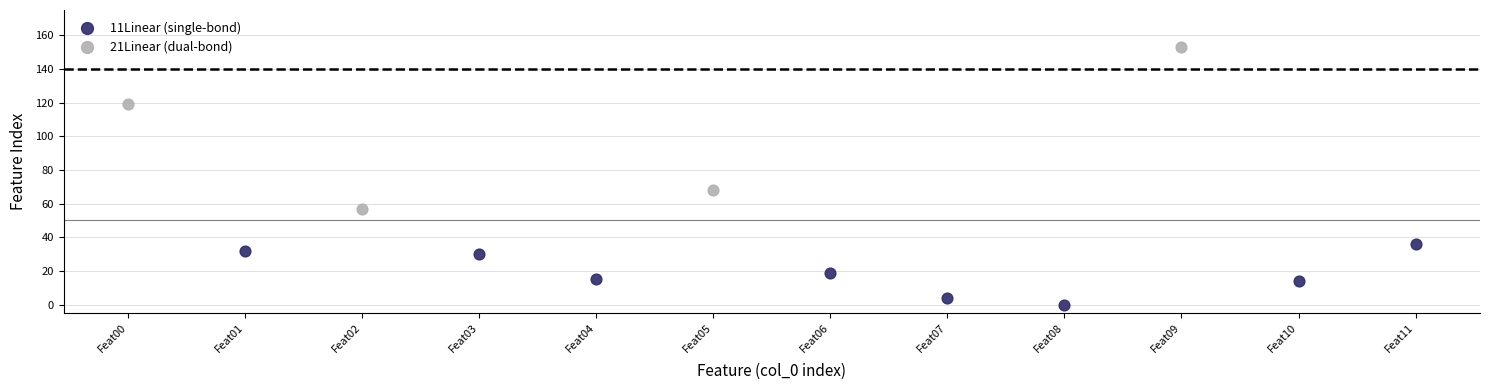

Which series contains the highest Y value?

21Linear (dual-bond)